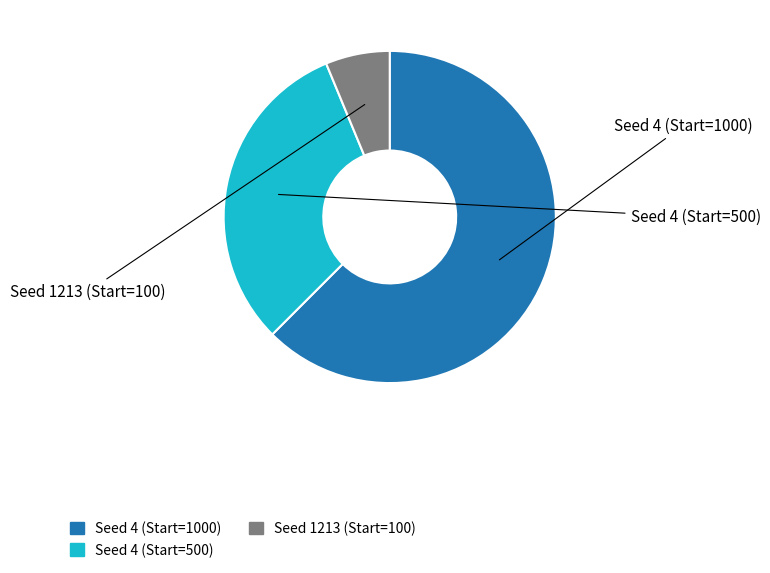

Count the number of slices in the pie.

3